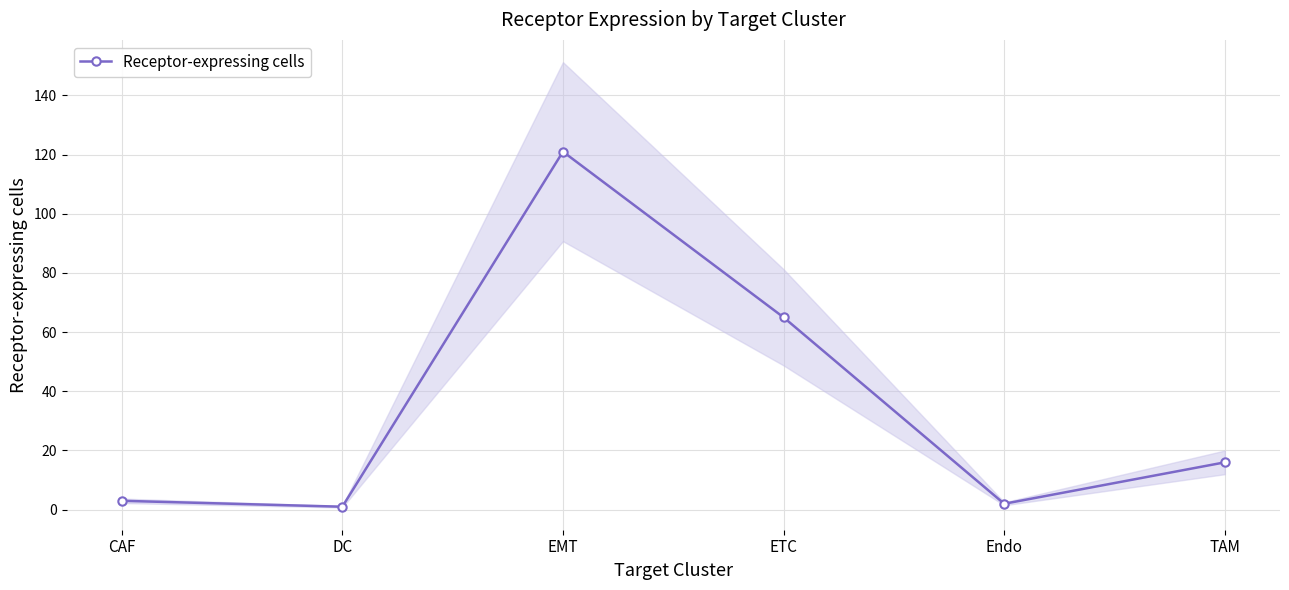

What is the label of the 3rd point from the right?

ETC